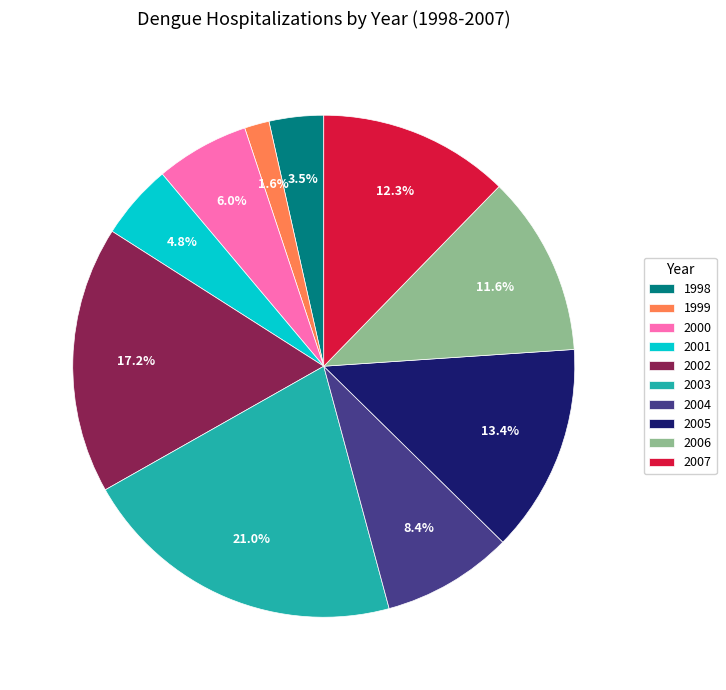

The 1999 slice represents 2% of the pie. True or false?

True